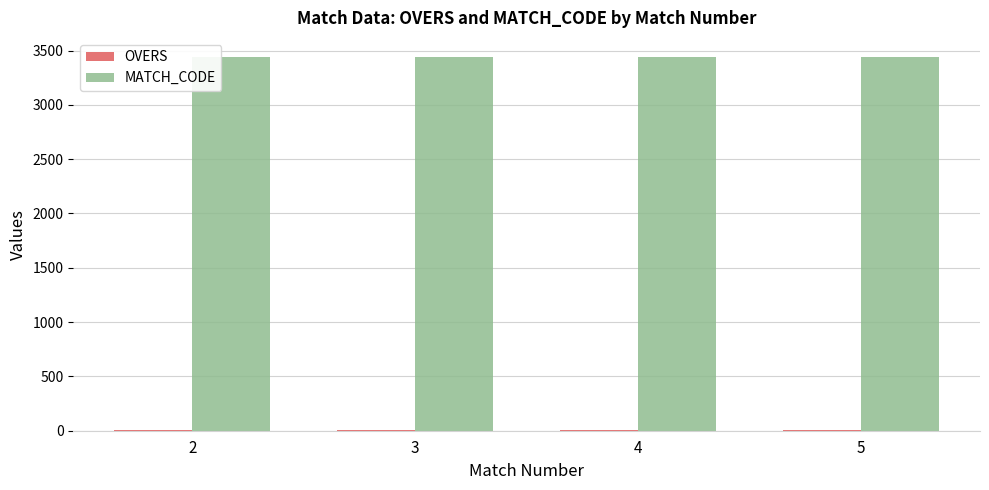

The value of MATCH_CODE at 4 is 3442. True or false?

True